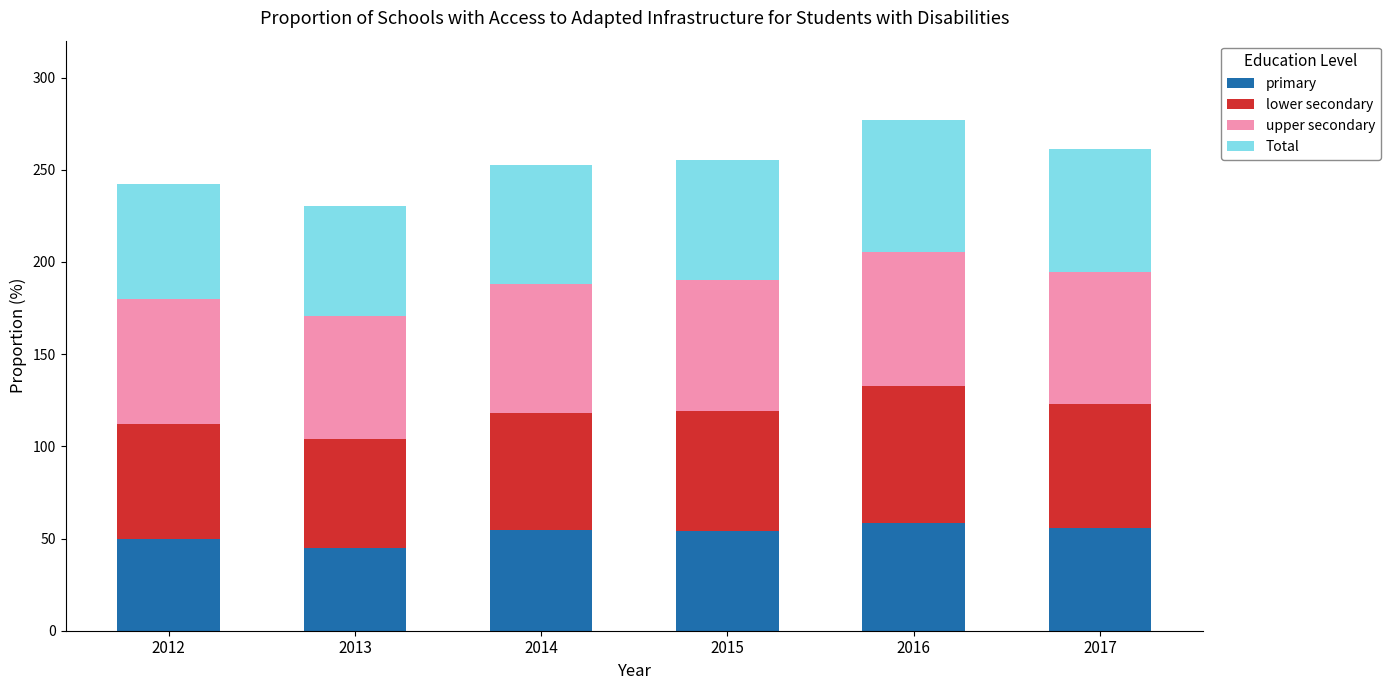

The primary series shows 31.3 at 2016. True or false?

False